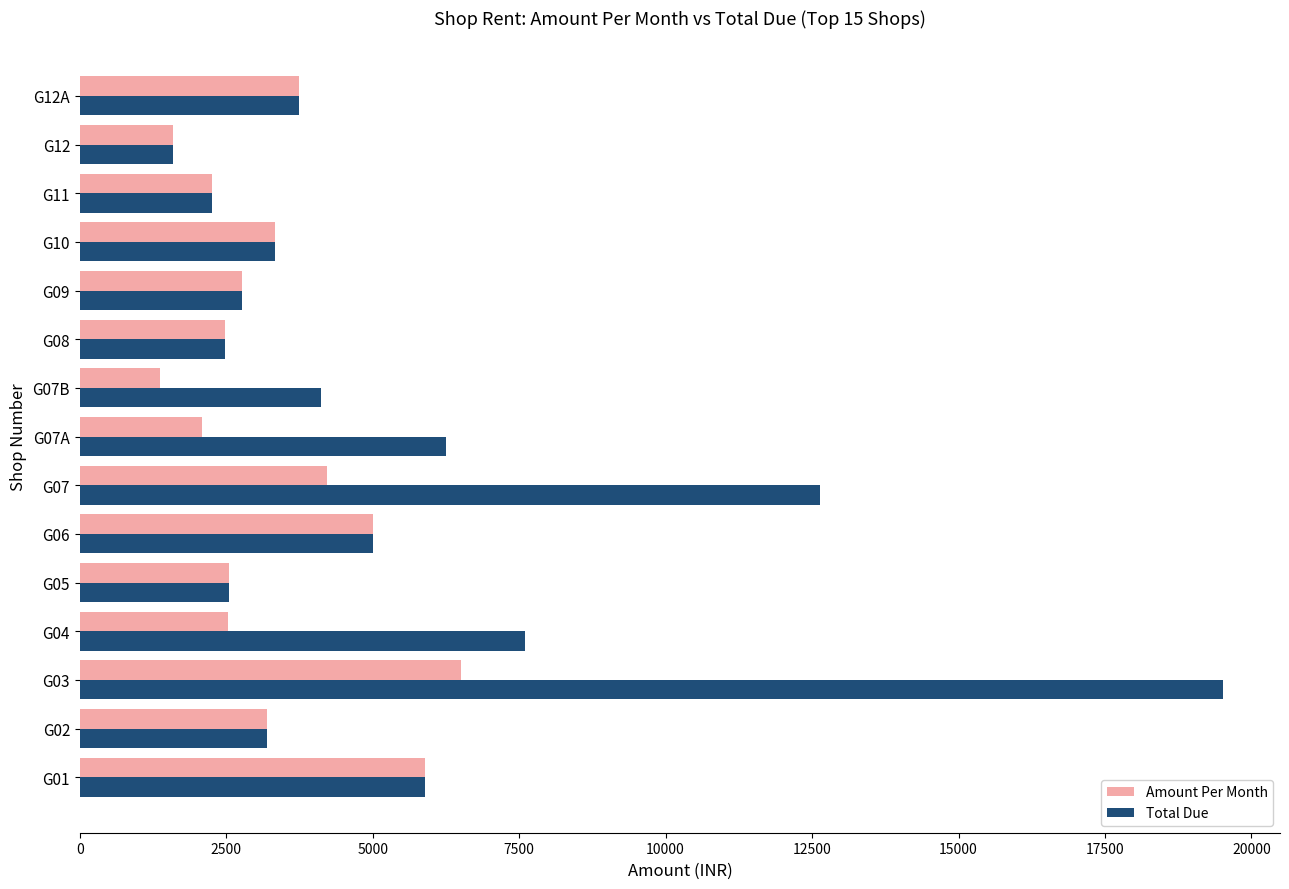

What is the average value of the Total Due series?

5529